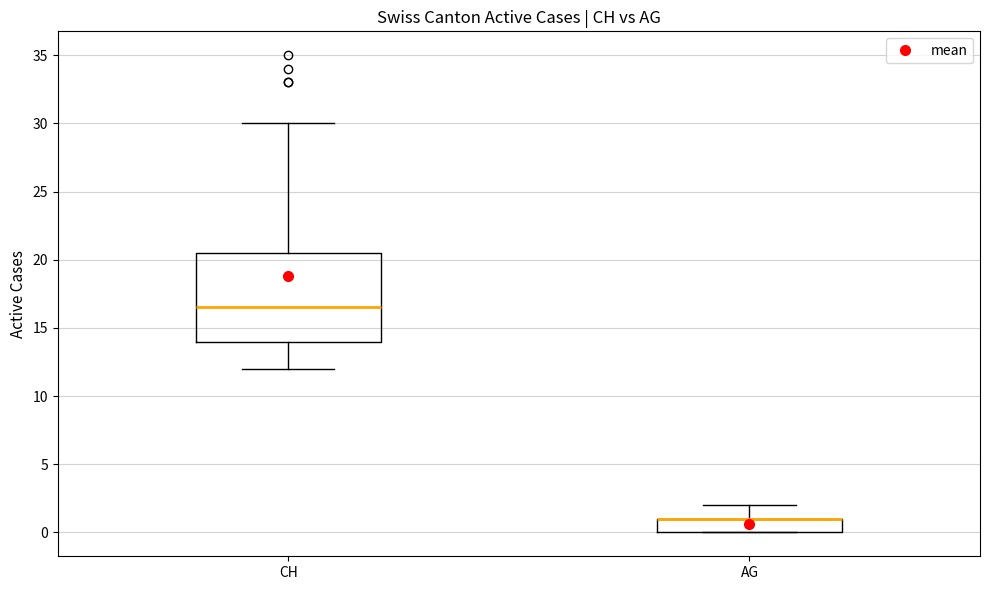

Where does the lower whisker of the box for CH end on the y-axis? The values are not printed on the chart, so give them approximately, as read against the axis.

12.0